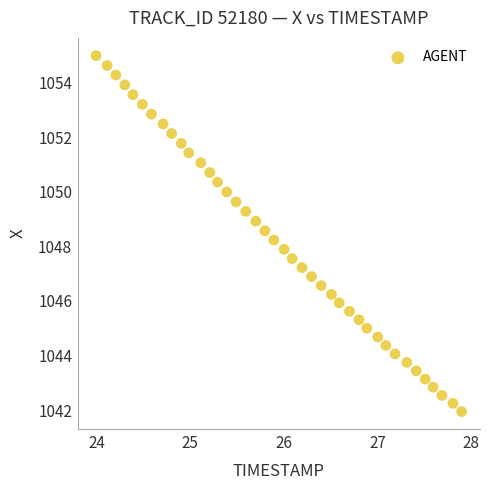

What is the range of X values (max minus min)?

3.9